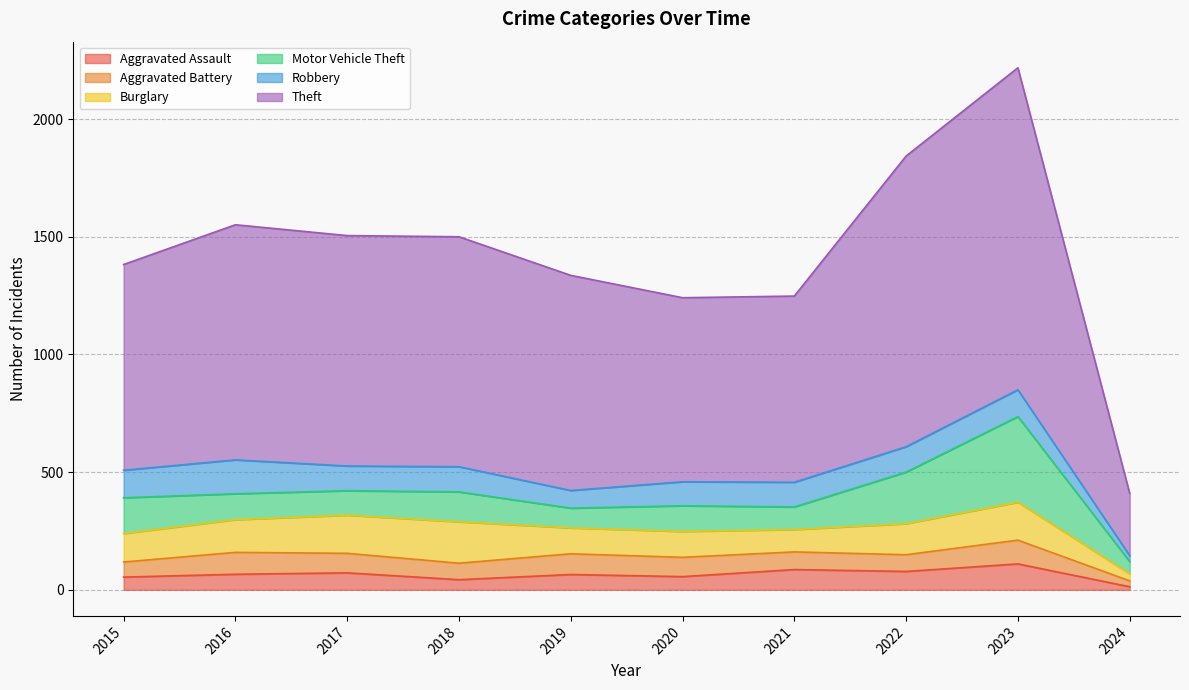

At 2017, list the series in order from largest to smallest.

Theft, Burglary, Robbery, Motor Vehicle Theft, Aggravated Battery, Aggravated Assault